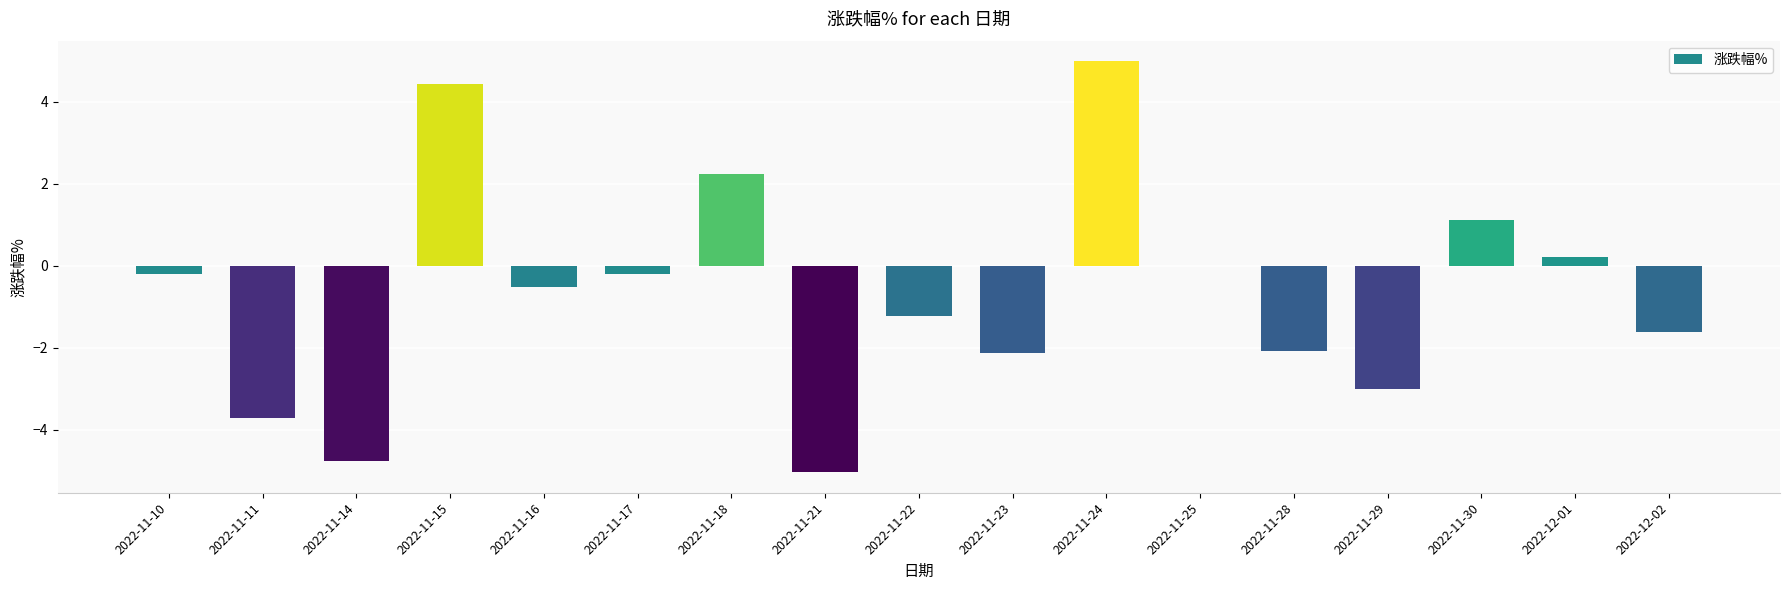

What is the change in value from 2022-11-25 to 2022-12-02?

-1.6